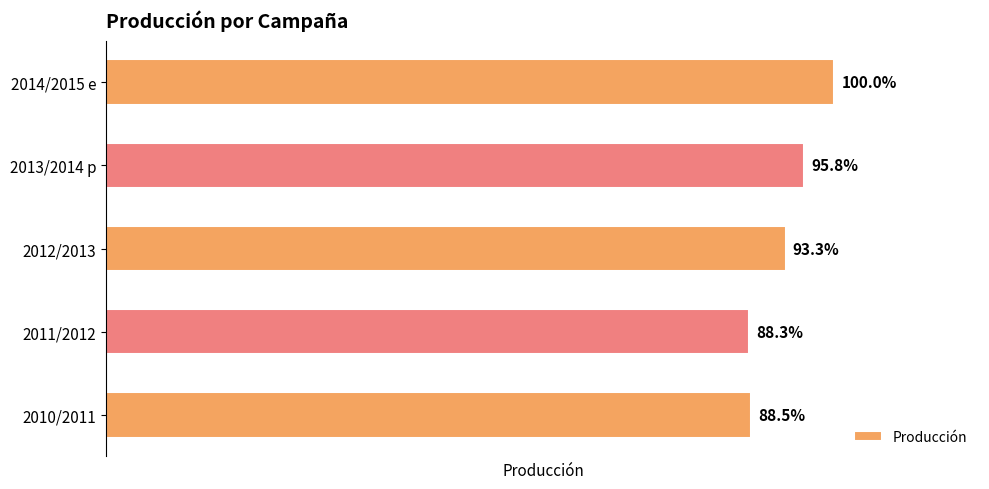

List the labels in order of value, smallest first.

2011/2012, 2010/2011, 2012/2013, 2013/2014 p, 2014/2015 e